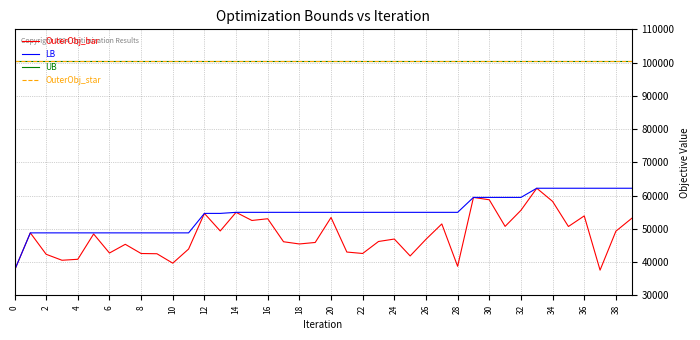

Is this an area chart (filled region under the line)?

No